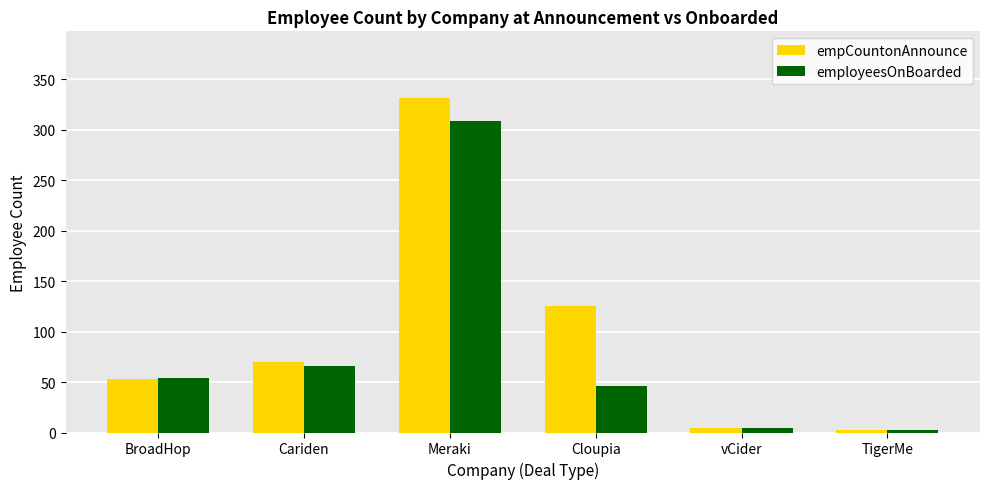

List the series in order of their overall mean, lowest first.

employeesOnBoarded, empCountonAnnounce